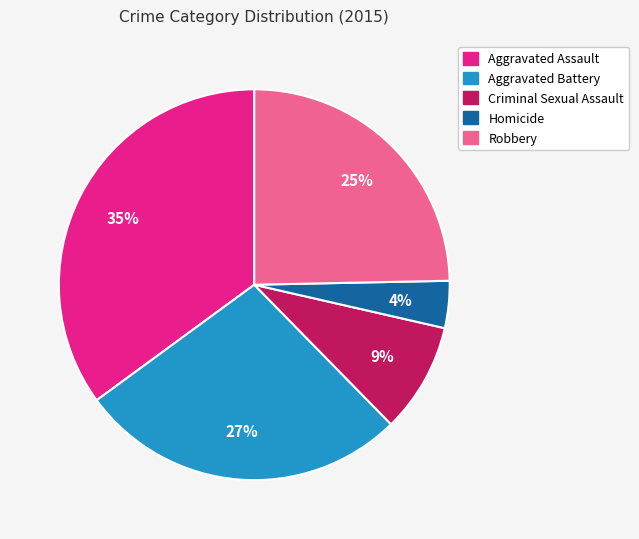

Which category has the biggest portion of the pie?

Aggravated Assault